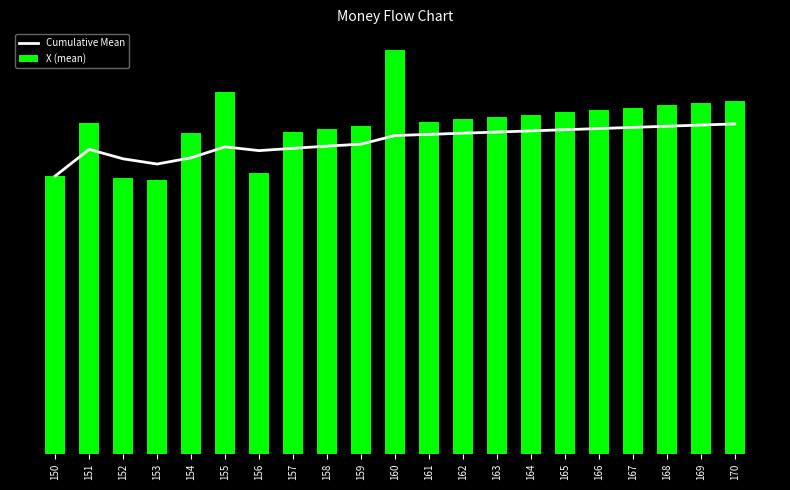

Reading left to right, transcribe all the data shown in this chart.

Cumulative Mean: 237.5	260.2	252.2	247.7	253.1	262.4	259.2	261.2	263.0	264.7	272.1	273.1	274.1	275.1	276.1	277.1	278.1	279.0	280.0	281.0	282.0
X (mean): 237.5	283.0	236.0	234.4	274.5	309.0	239.9	275.0	278.0	280.0	345.6	284.0	286.0	288.0	290.0	292.0	294.0	296.0	298.0	300.0	302.0